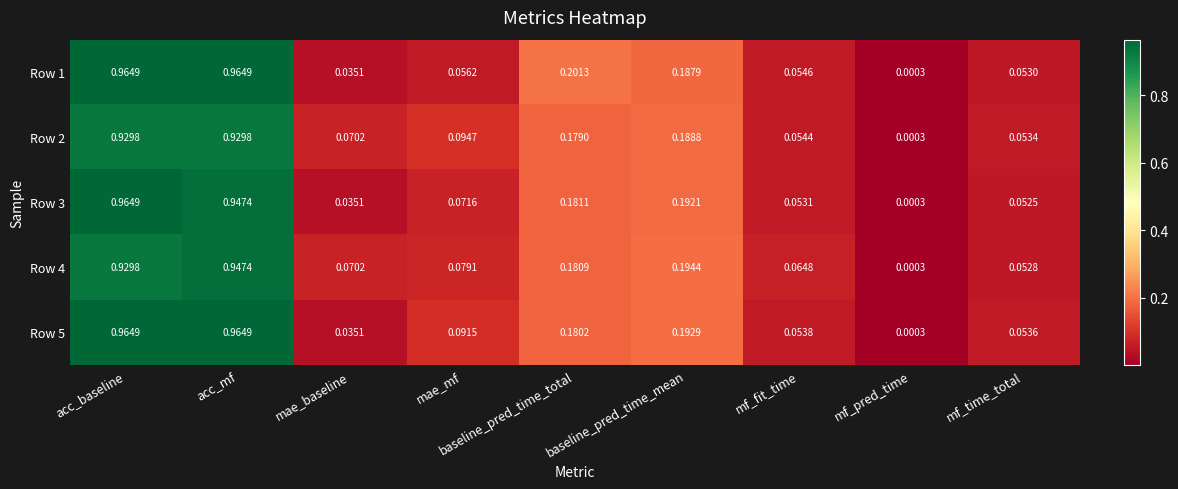

At which label is Row 4 closest to 0?

mf_pred_time